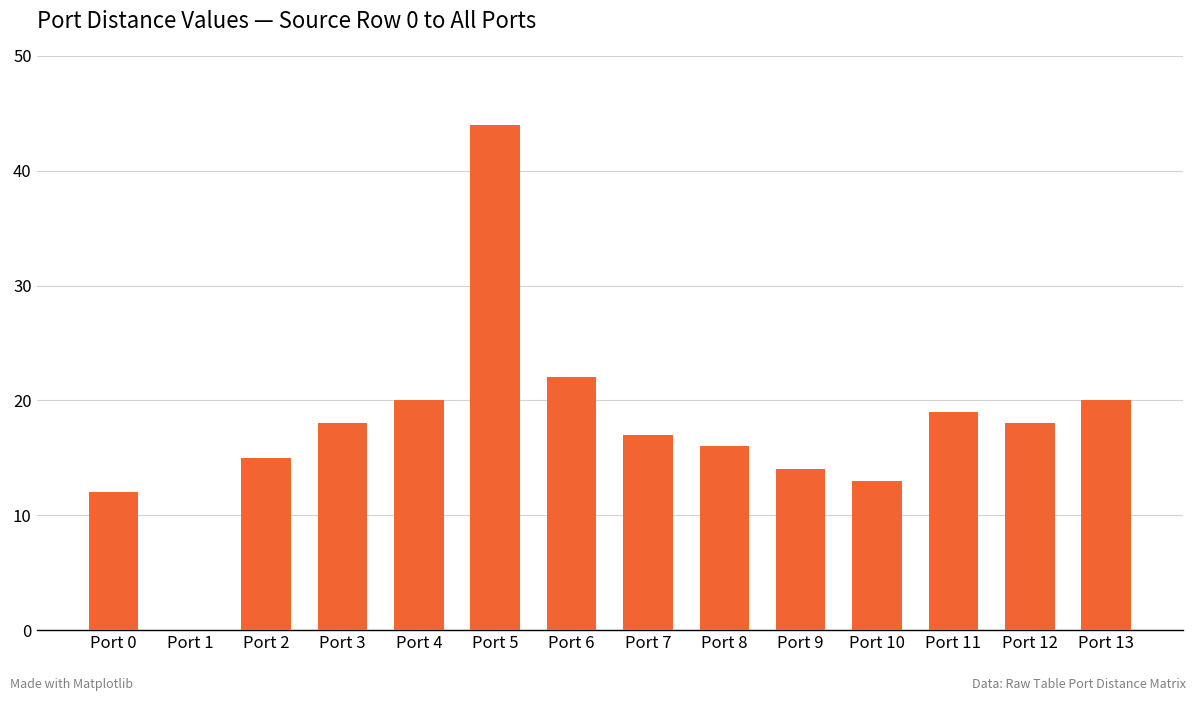

Which has a higher value, Port 11 or Port 7?

Port 11